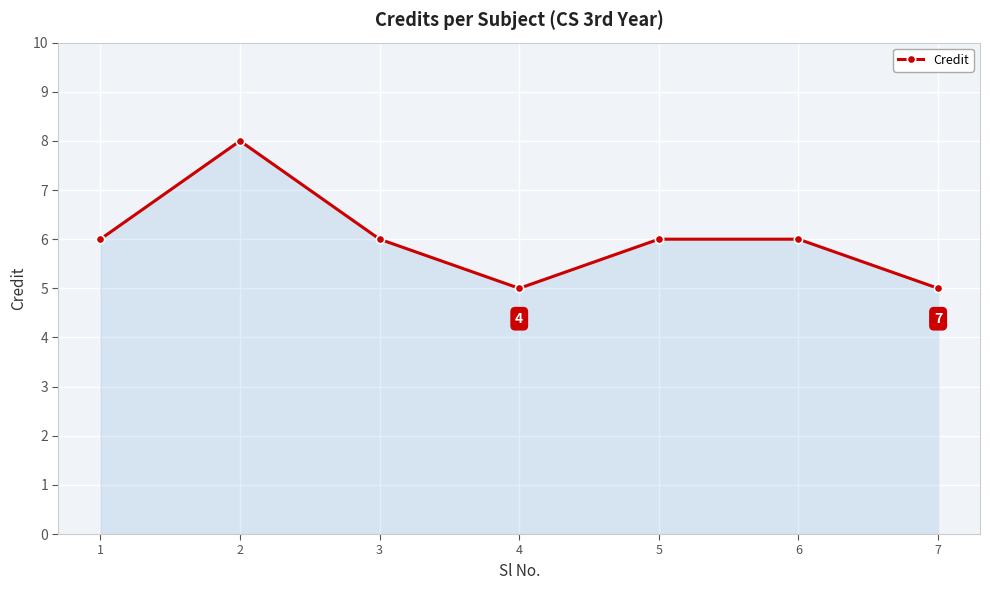

What is the minimum value shown in the chart?

5